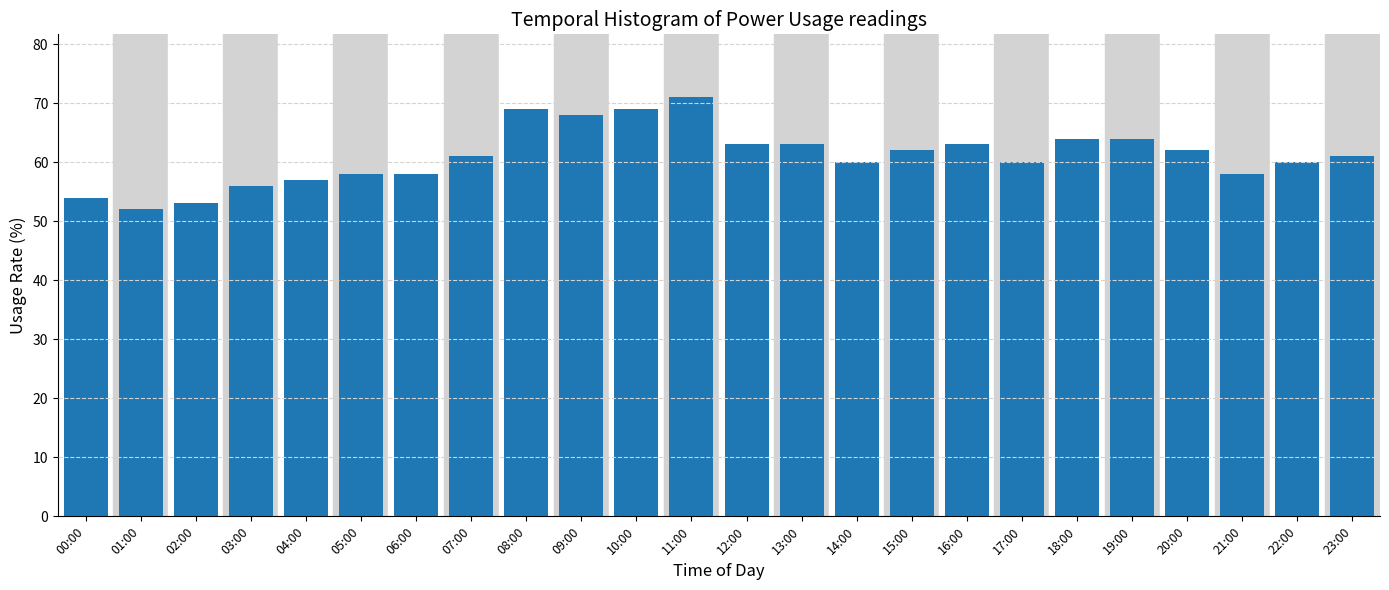

Reading left to right, list all the values displayed in this chart.

00:00=54	01:00=52	02:00=53	03:00=56	04:00=57	05:00=58	06:00=58	07:00=61	08:00=69	09:00=68	10:00=69	11:00=71	12:00=63	13:00=63	14:00=60	15:00=62	16:00=63	17:00=60	18:00=64	19:00=64	20:00=62	21:00=58	22:00=60	23:00=61